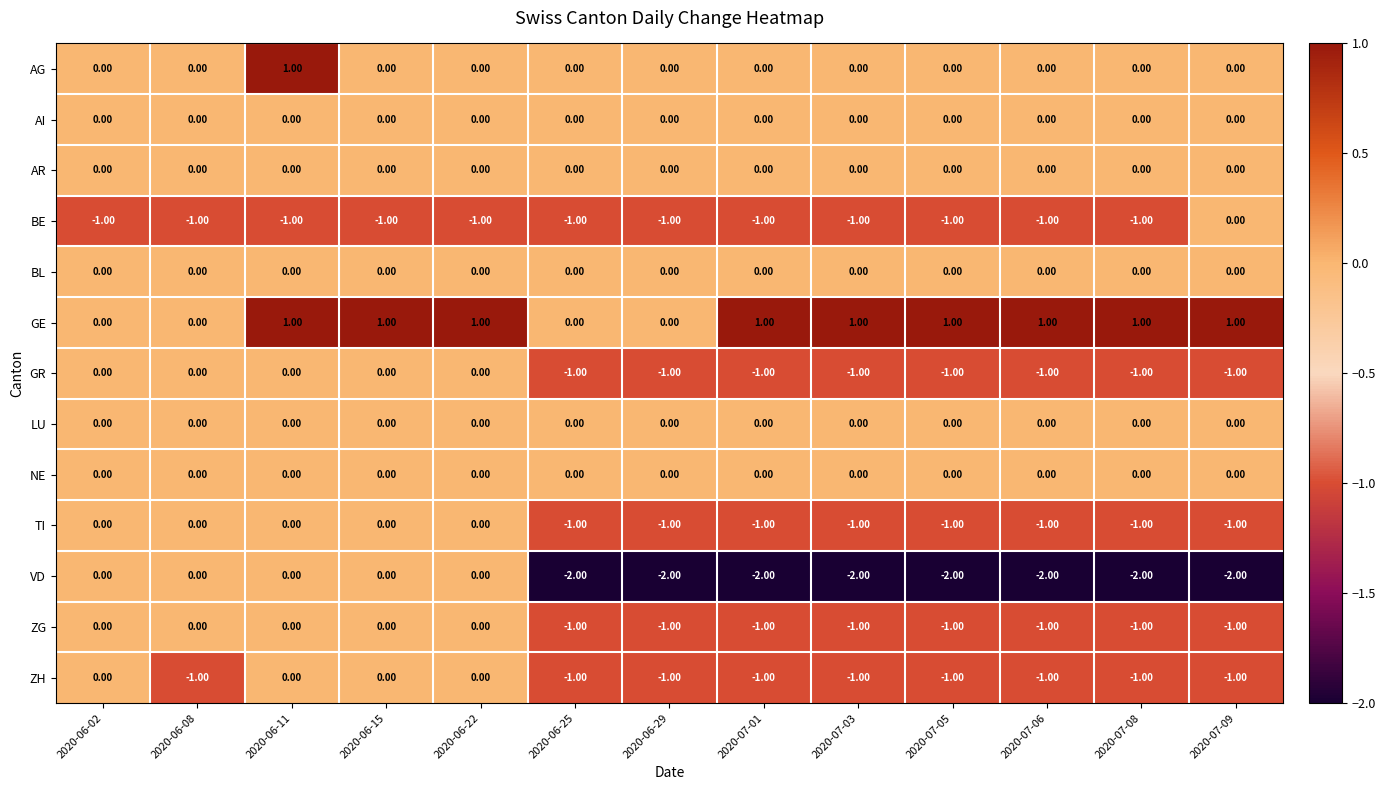

What is the maximum value shown in the chart?

1